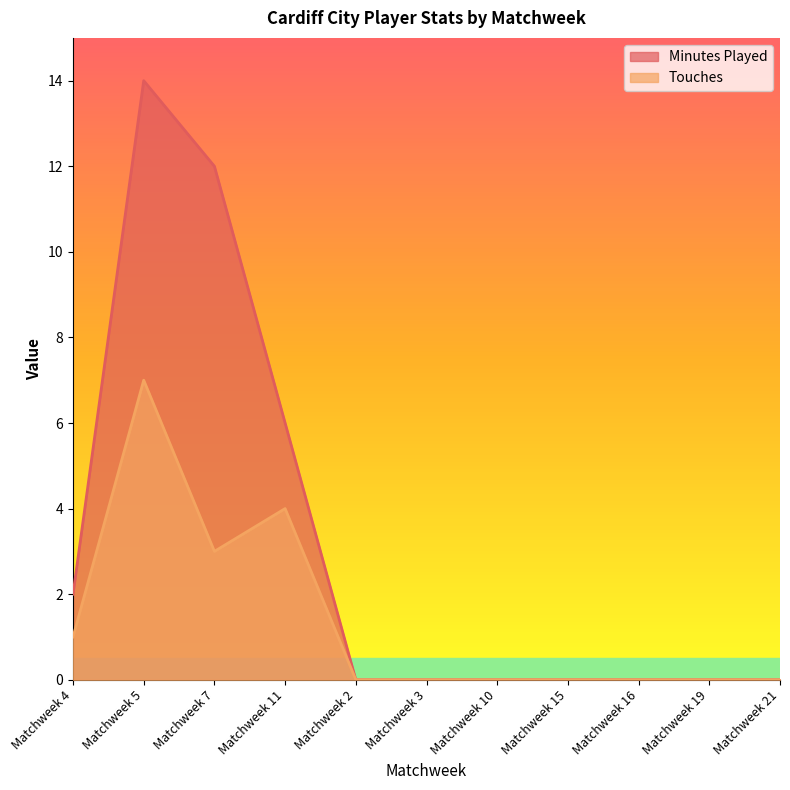

At which category does the chart reach its minimum across all series?

Matchweek 2